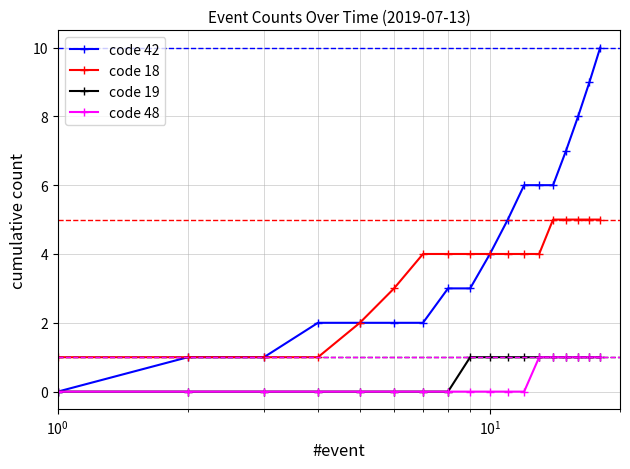

Which series has the largest total across all categories?

code 42